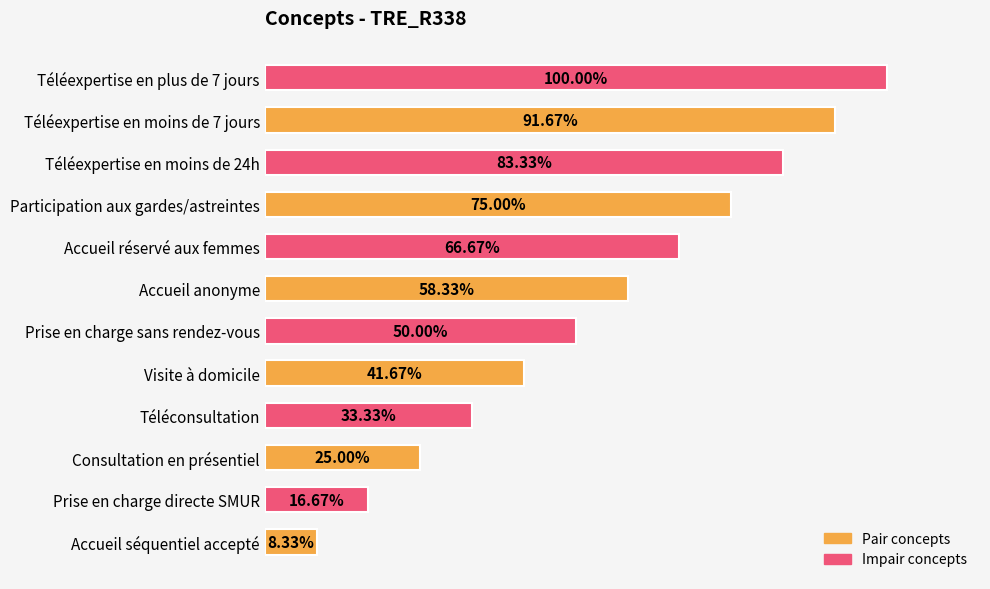

What are all the series names shown in the legend?

Pair concepts, Impair concepts